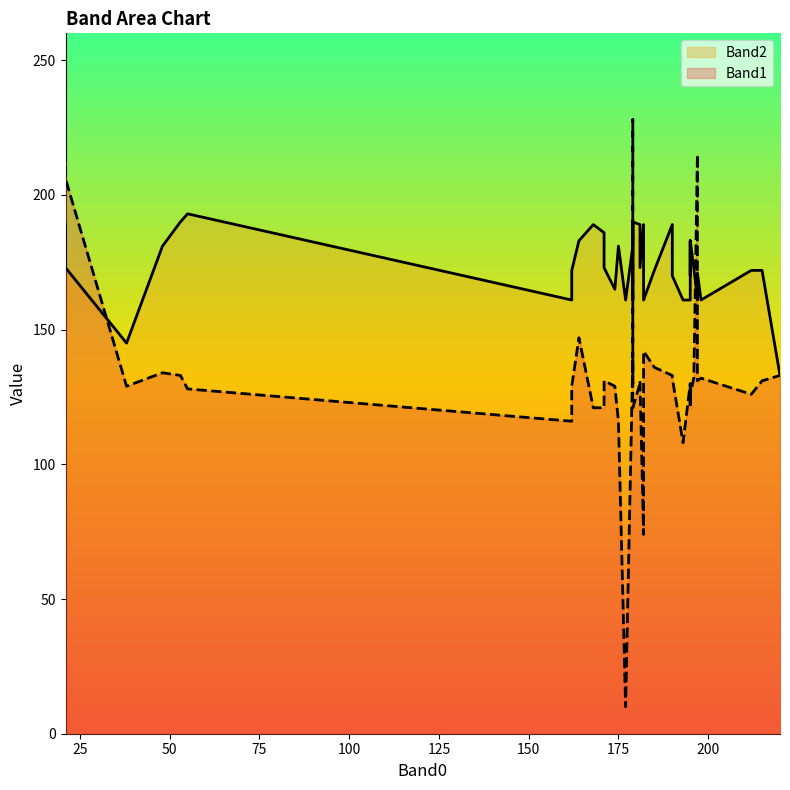

The Band2 series shows 77 at 17. True or false?

False